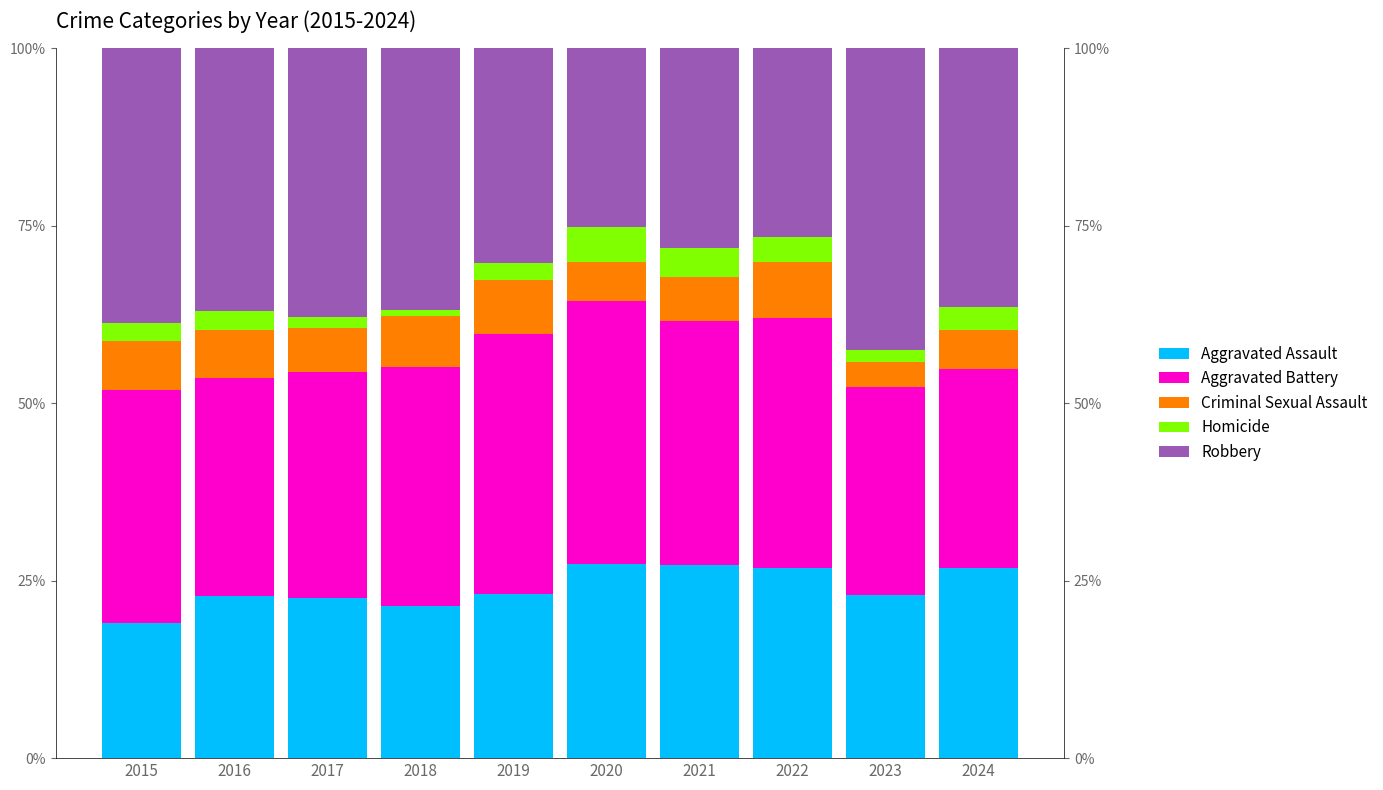

At 2020, list the series in order from largest to smallest.

Aggravated Battery, Aggravated Assault, Robbery, Criminal Sexual Assault, Homicide